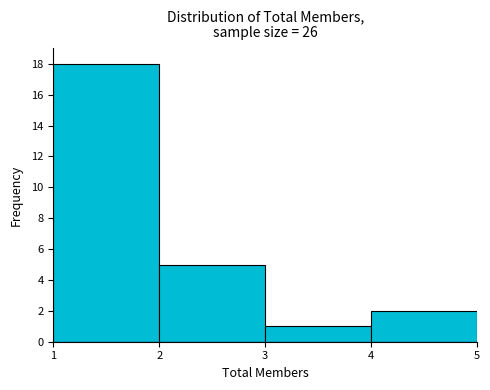

Reading left to right, transcribe this chart: for each bar, give the range it covers on the x-axis and its height. The values are not printed on the chart, so give them approximately, as read against the axis.

1 to 2: 18
2 to 3: 5
3 to 4: 1
4 to 5: 2